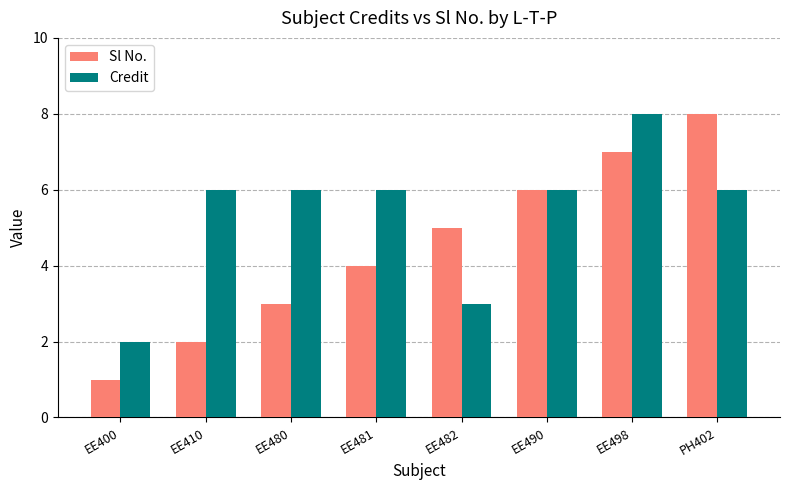

Which series has the widest spread of values?

Sl No.